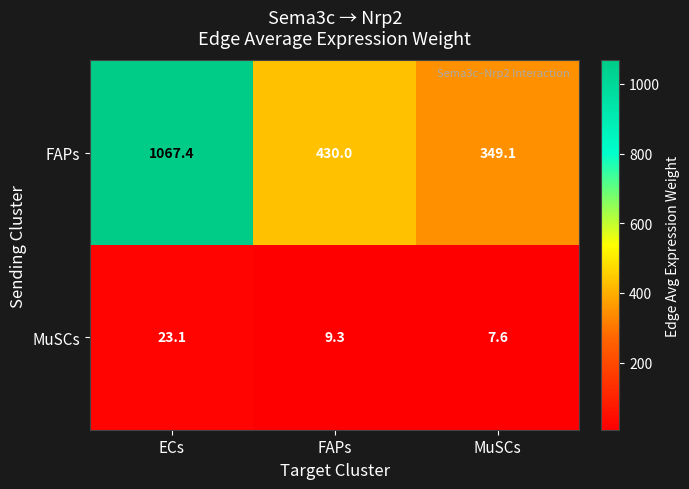

The FAPs series shows 1067.4 at ECs. True or false?

True